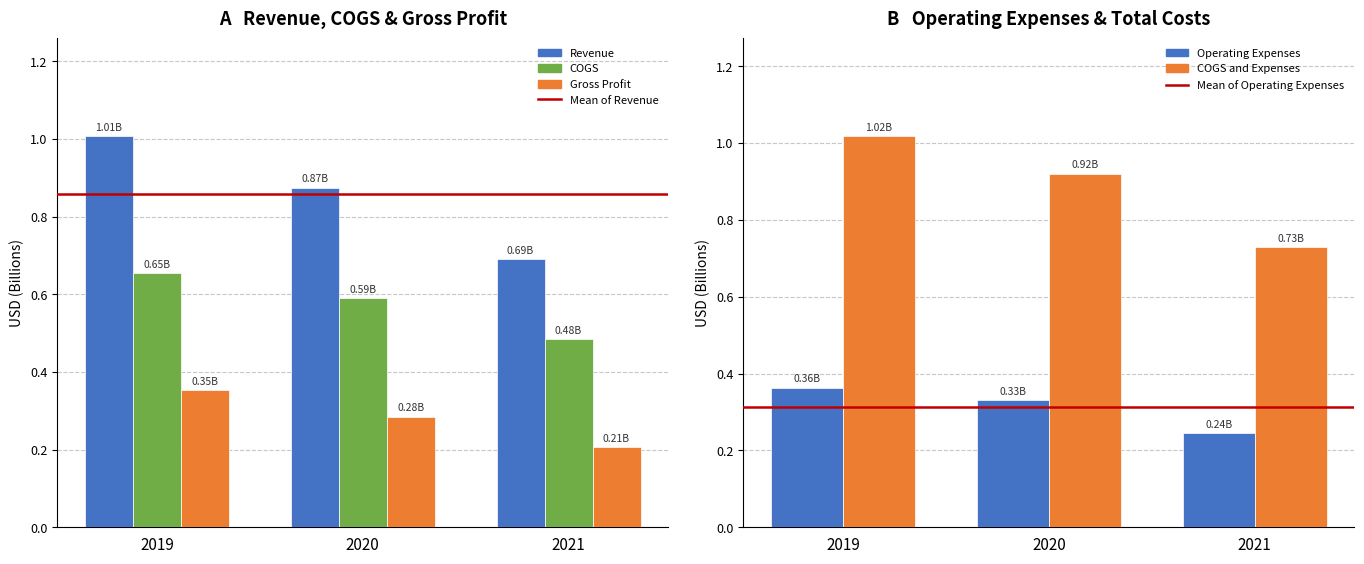

List the series in order of their peak value, highest first.

COGS and Expenses, Revenue, COGS, Operating Expenses, Gross Profit